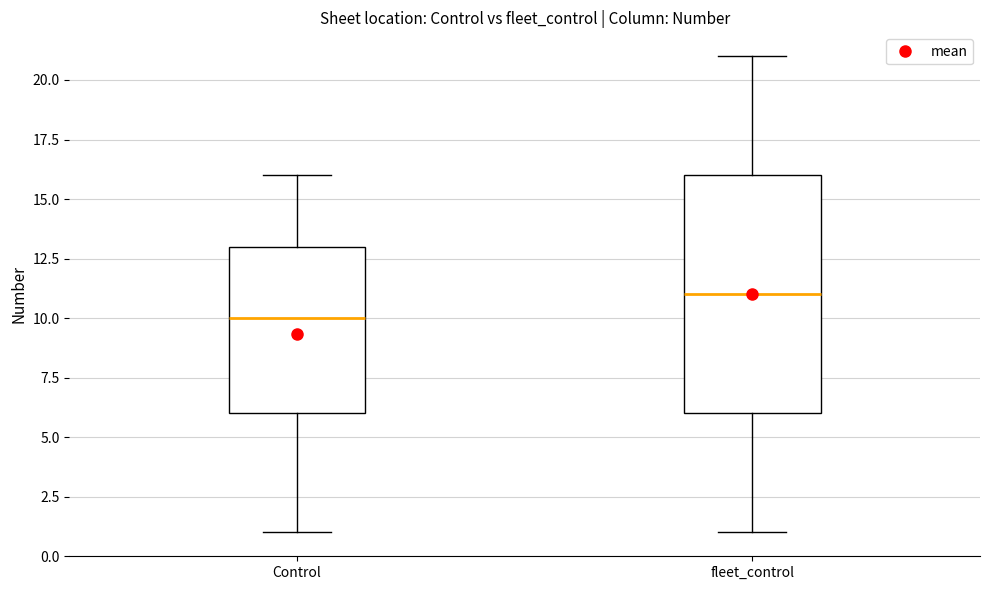

Which box's median line is the highest?

fleet_control